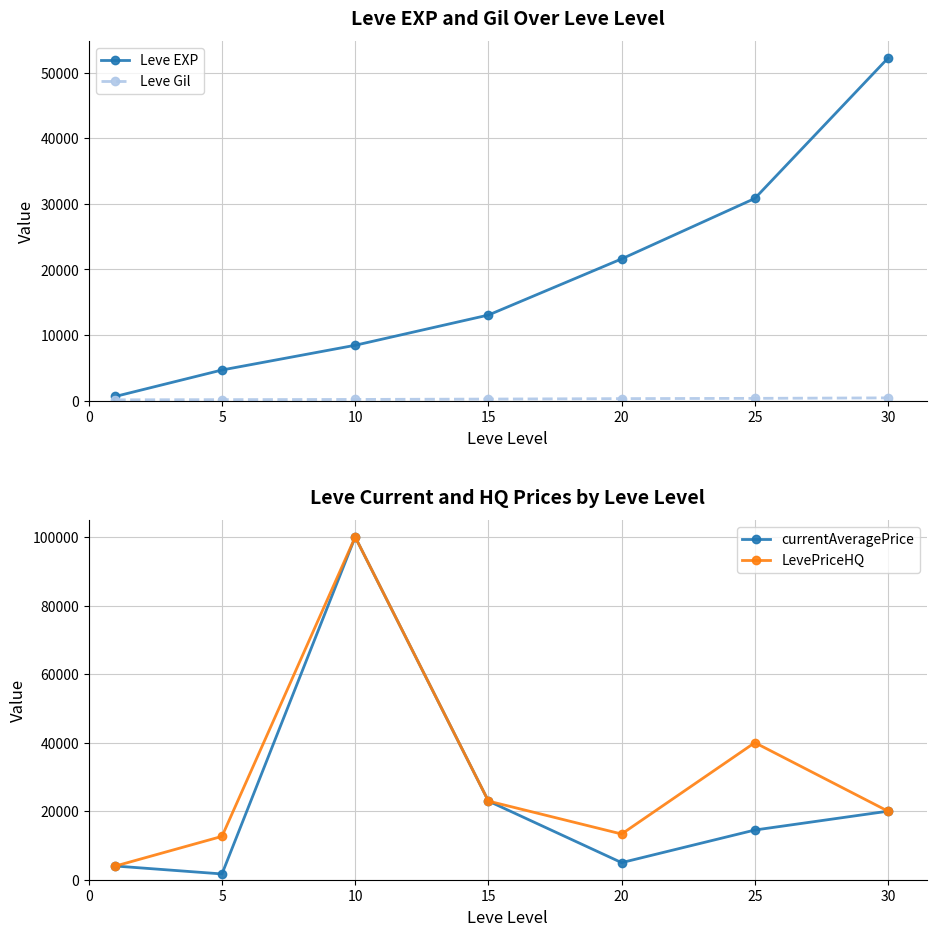

How many data points does each series have?

7